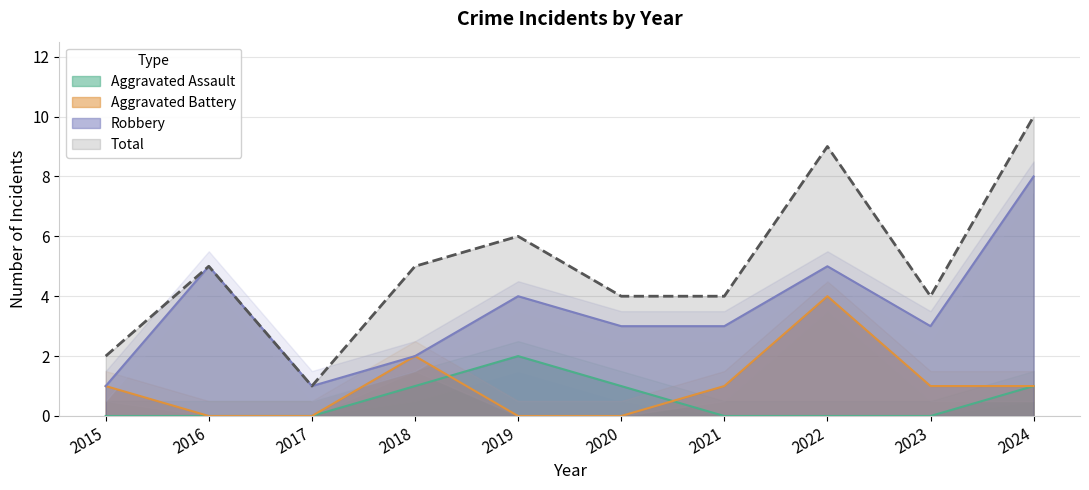

How many data points in Robbery are above 3?

4